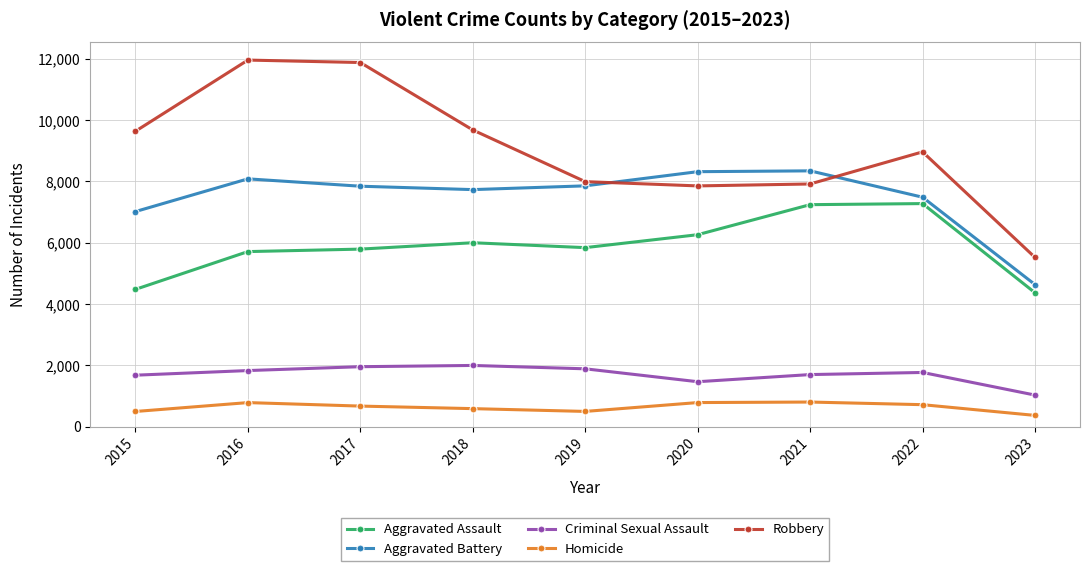

Which category has the lowest value in the Criminal Sexual Assault series?

2023